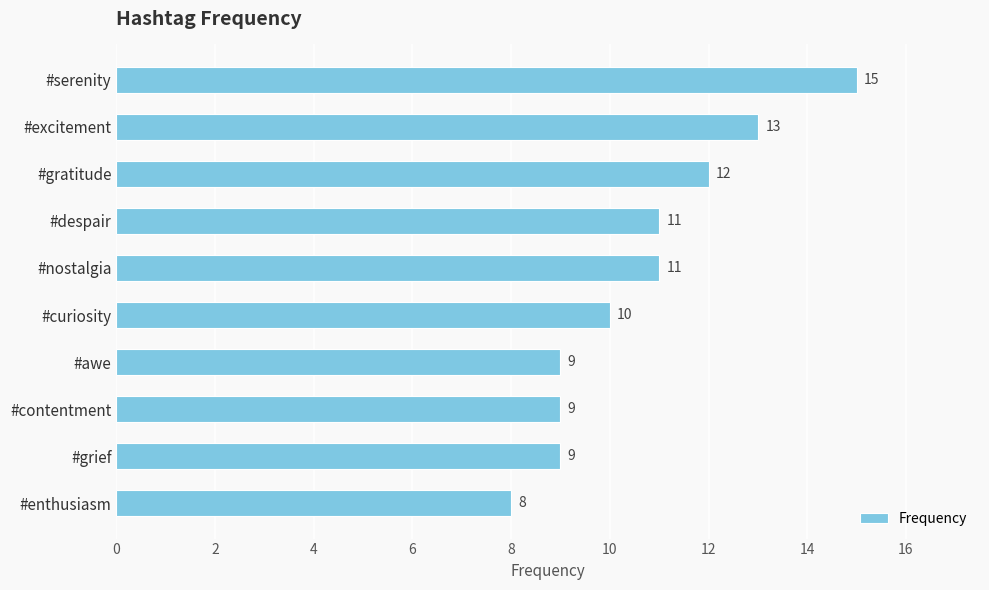

What is the label of the 6th bar from the top?

#curiosity